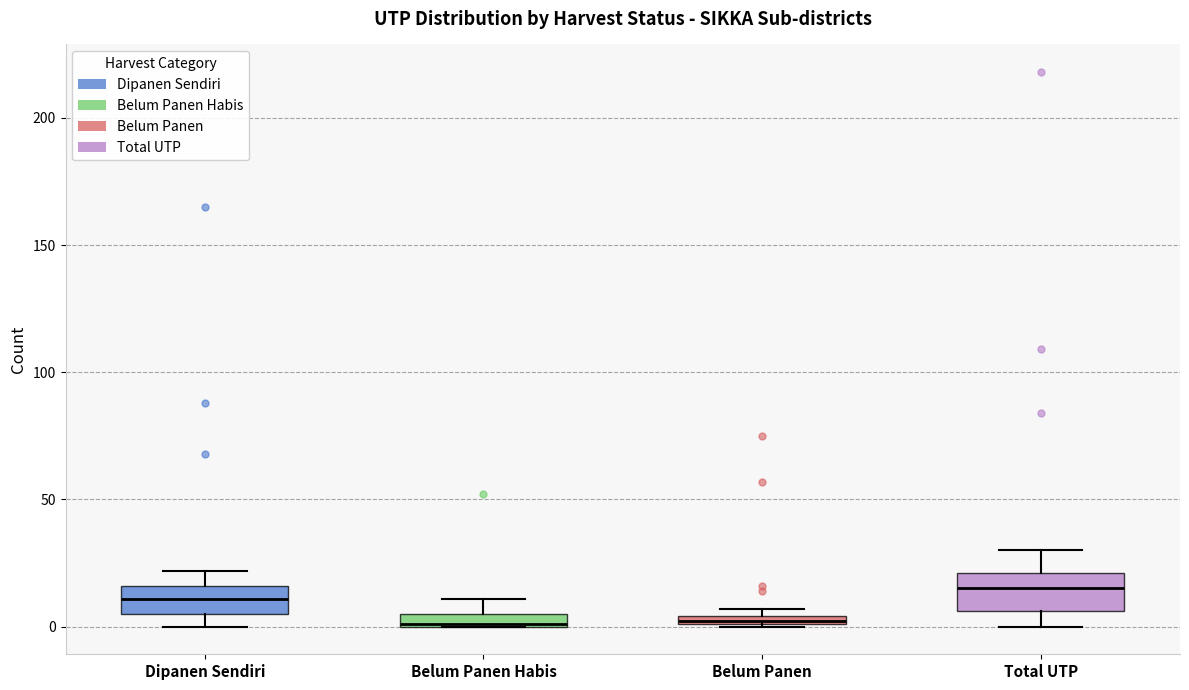

Where does the upper whisker of the box for Dipanen Sendiri end on the y-axis? The values are not printed on the chart, so give them approximately, as read against the axis.

20